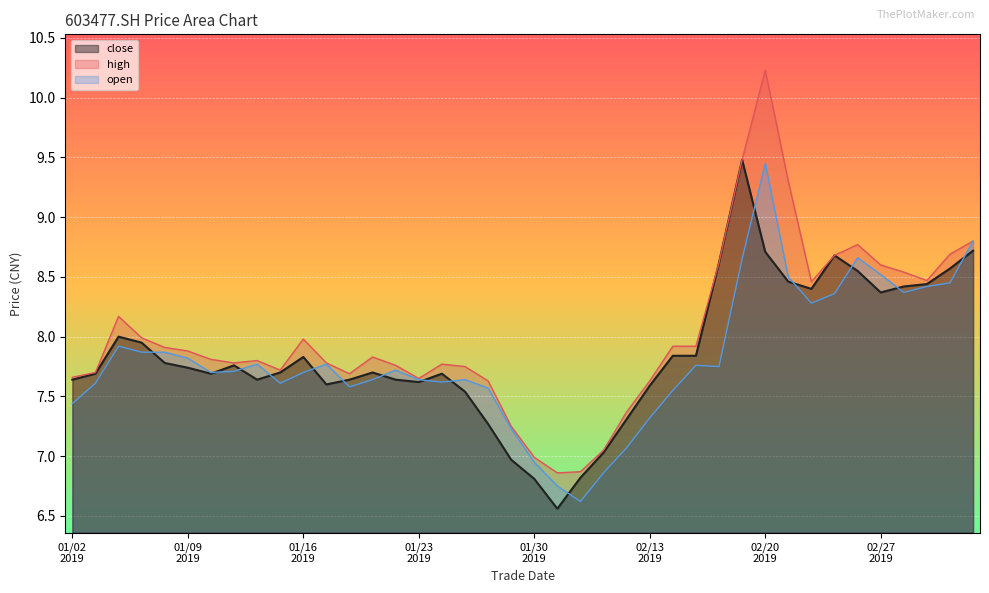

Which category has the lowest value across all series?

20190131